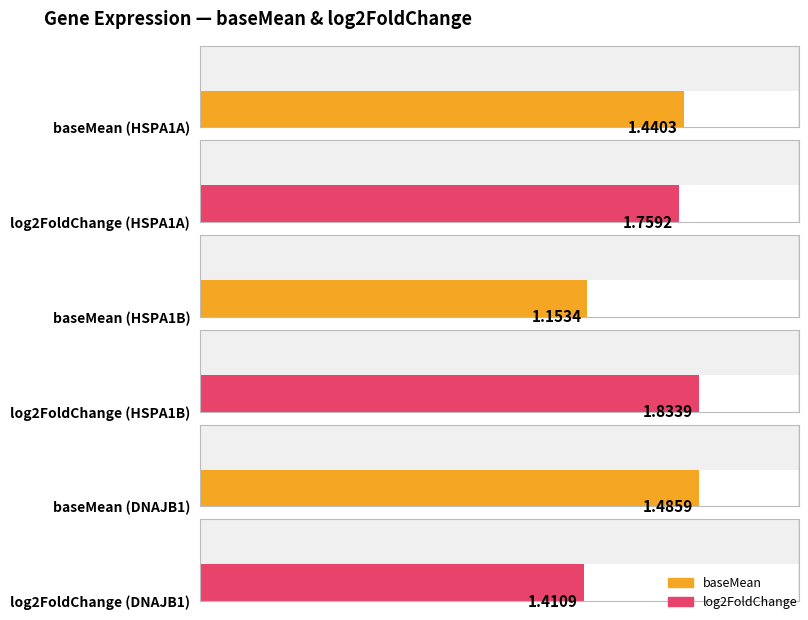

Which series changed the most between HSPA1B and DNAJB1?

log2FoldChange